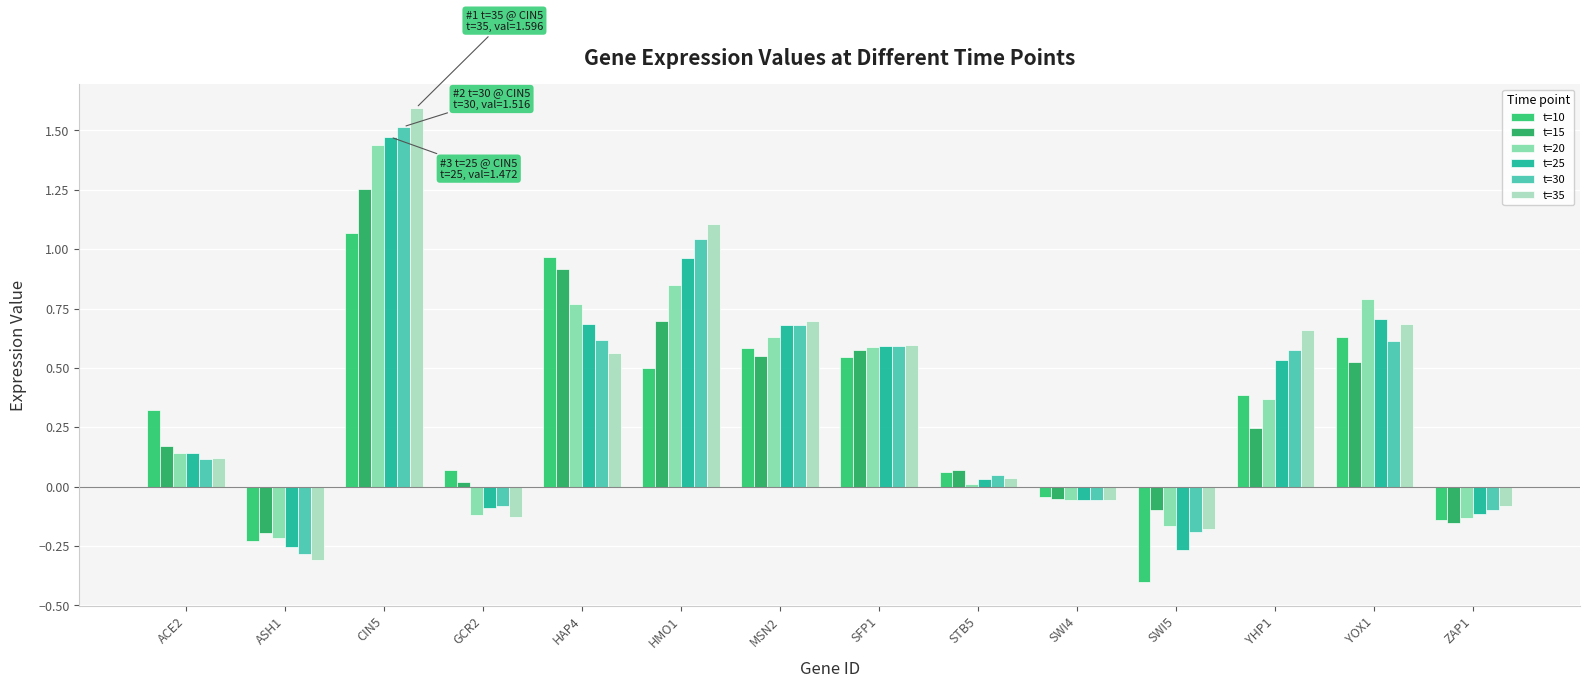

True or false: t=20 has a value of 0.3 at YOX1.

False